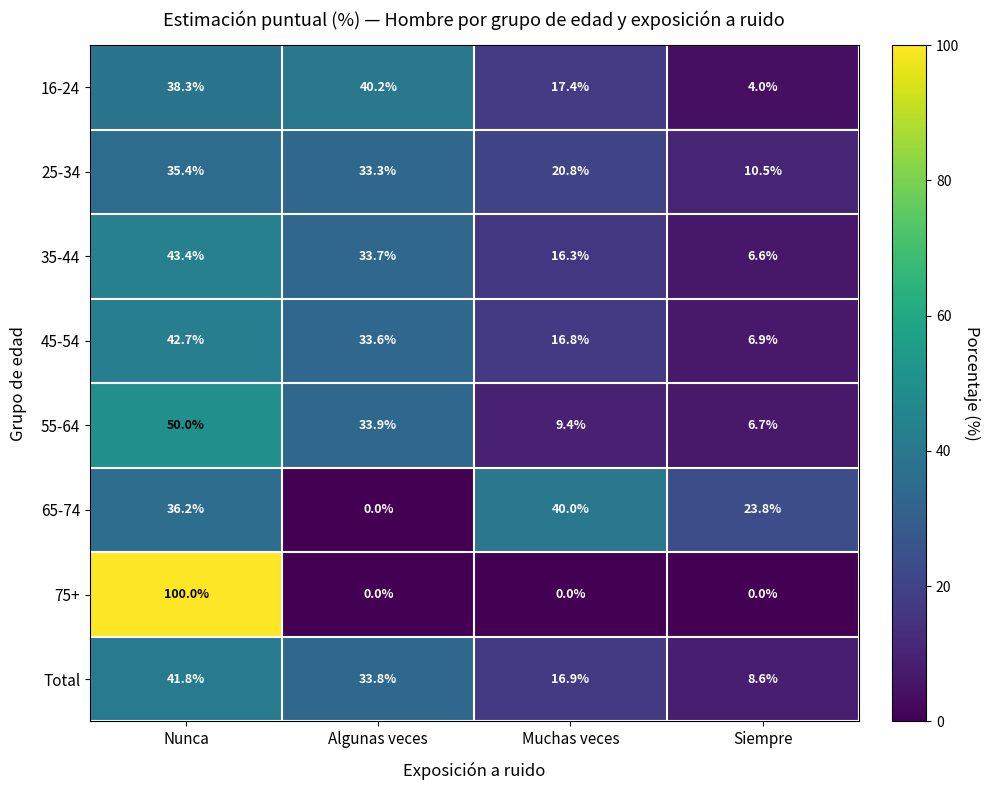

True or false: 35-44 has a value of 33.7 at Algunas veces.

True